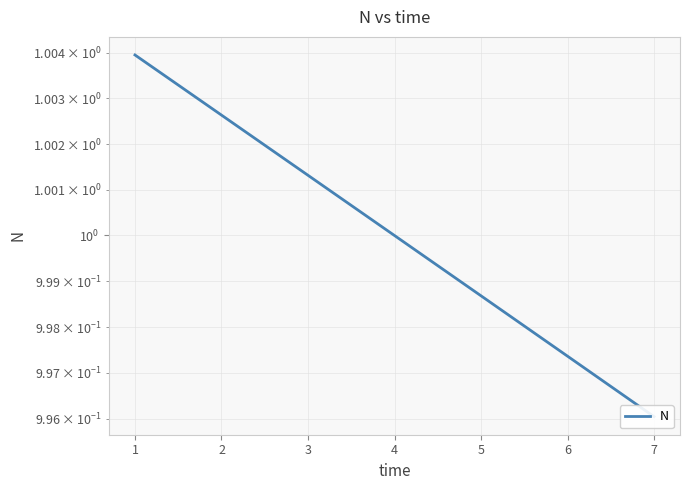

Read the value at 1.

1.0